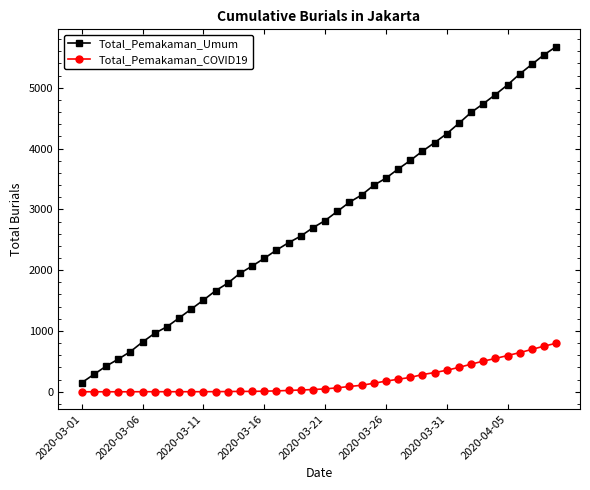

Which series has the largest total across all categories?

Total_Pemakaman_Umum